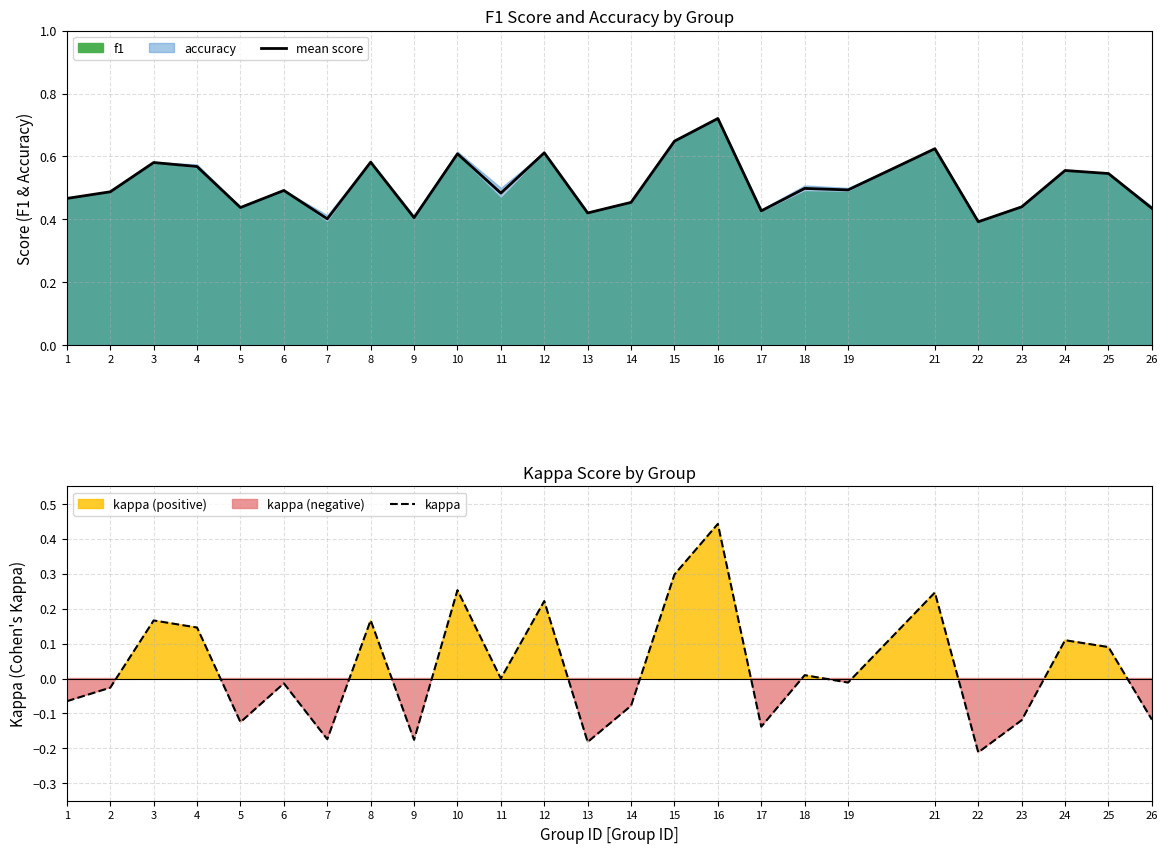

How many mean score values are between 0 and 1?

25